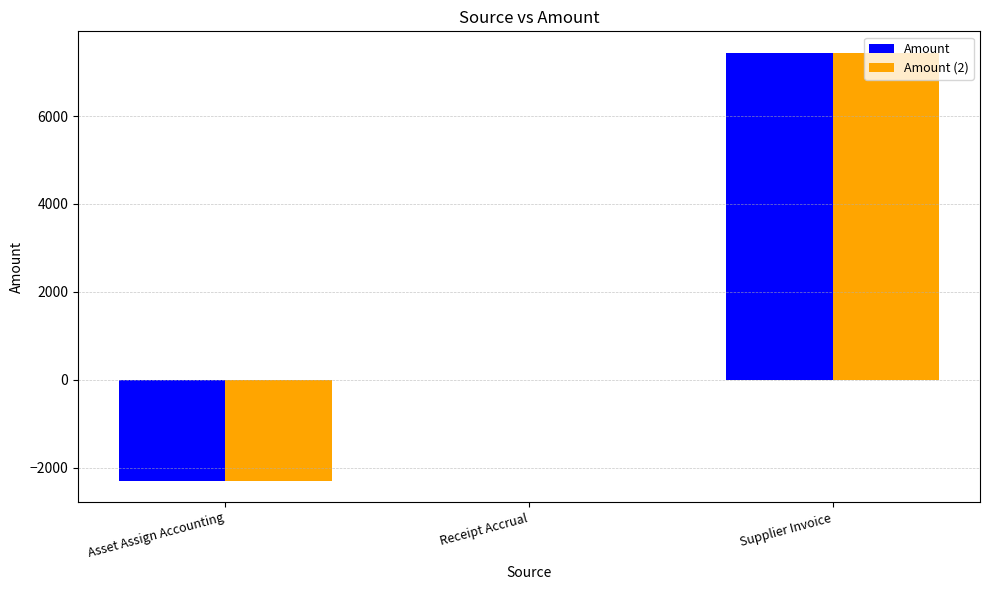

Where is Amount nearest to the value 2575?

Receipt Accrual